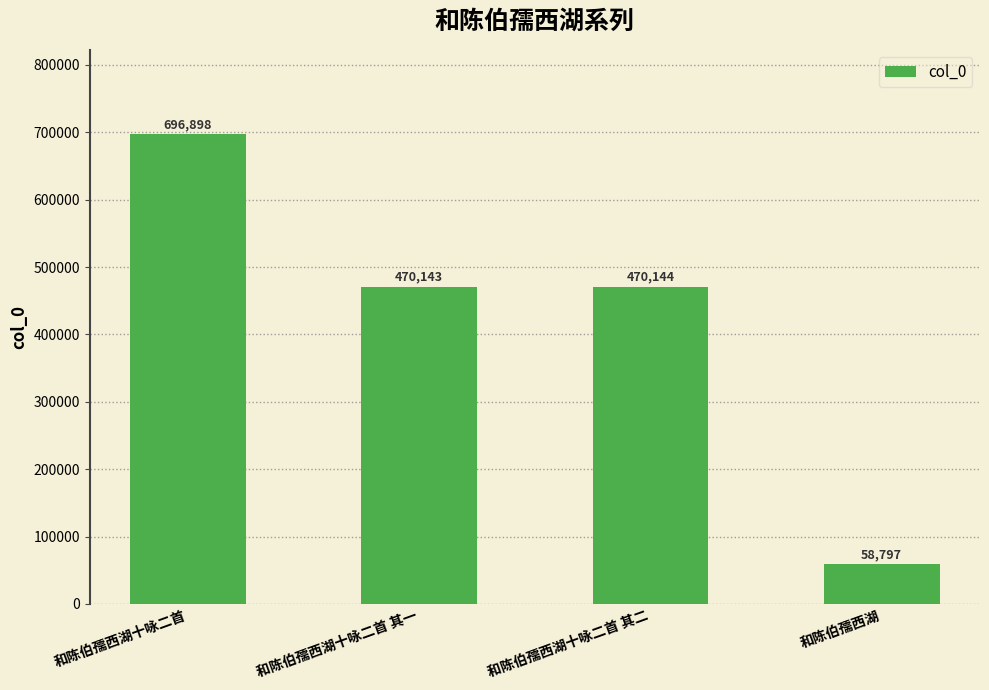

What is the label of the 2nd bar from the left?

和陈伯孺西湖十咏二首 其一